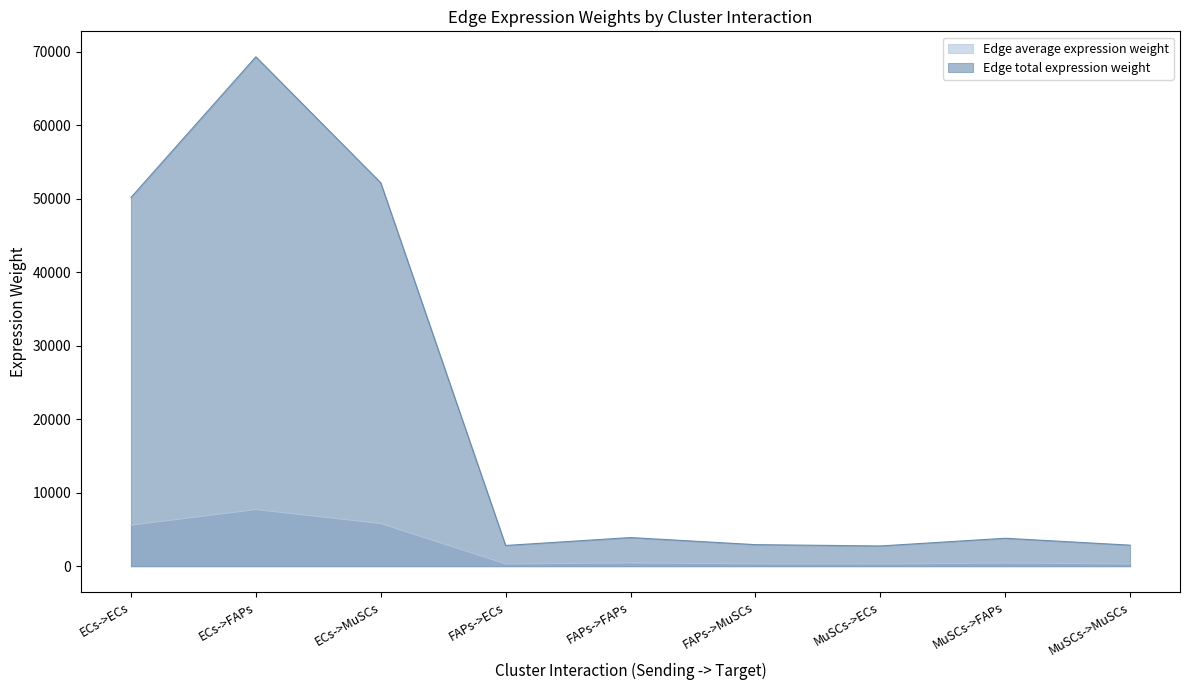

Does the chart have visible grid lines?

No